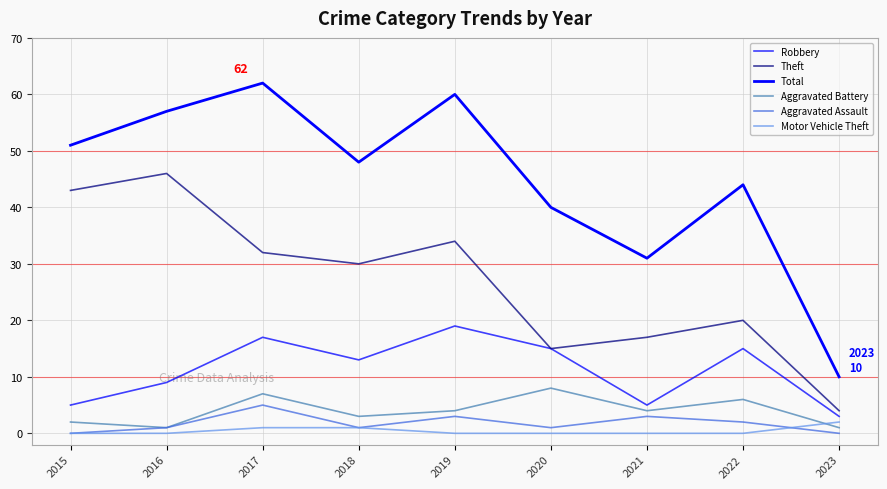

Does the chart display data point markers on the line(s)?

No